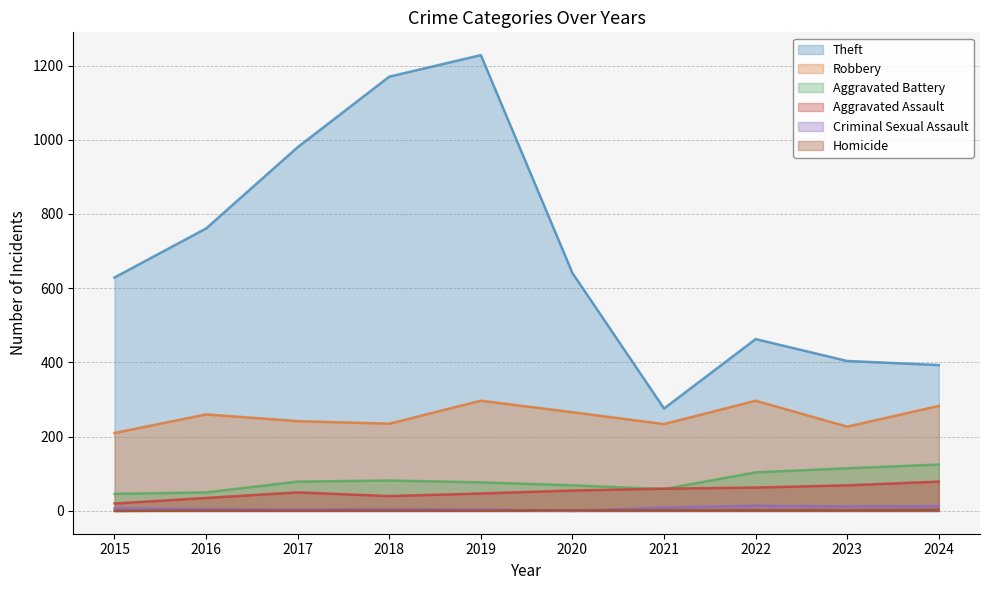

What is the minimum value for Aggravated Assault?

20